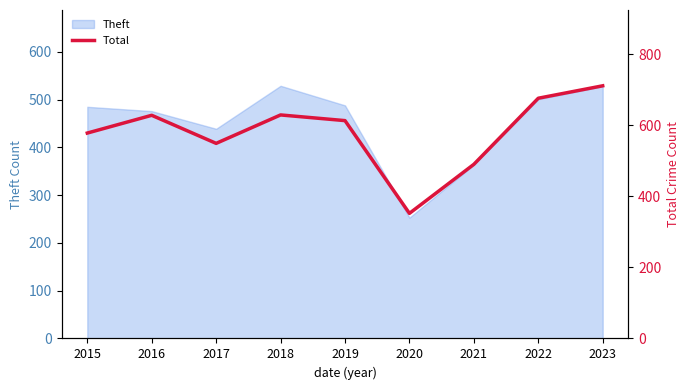

Rank the categories by value from highest to lowest.

2023, 2022, 2018, 2016, 2019, 2015, 2017, 2021, 2020